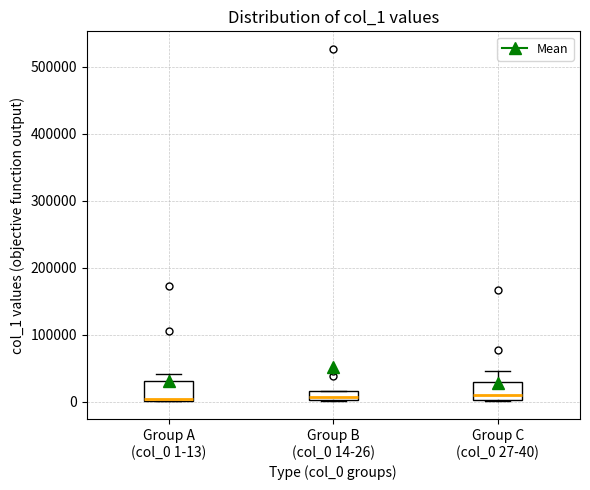

Where does the median line of the box for Group B (col_0 14-26) sit on the y-axis? The values are not printed on the chart, so give them approximately, as read against the axis.

10000